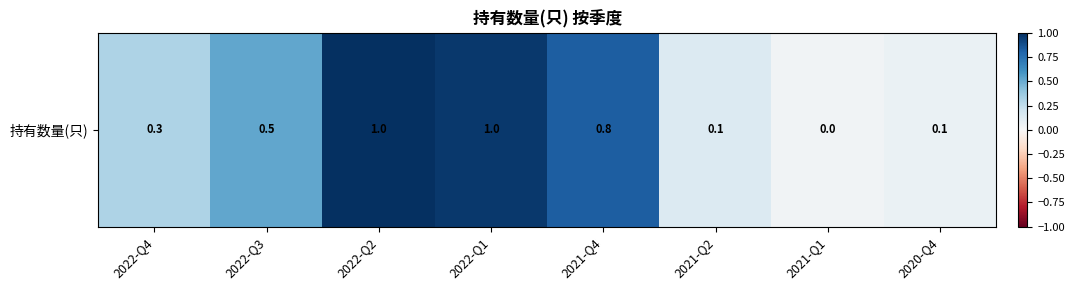

What is the difference between the maximum and second lowest values?

0.9